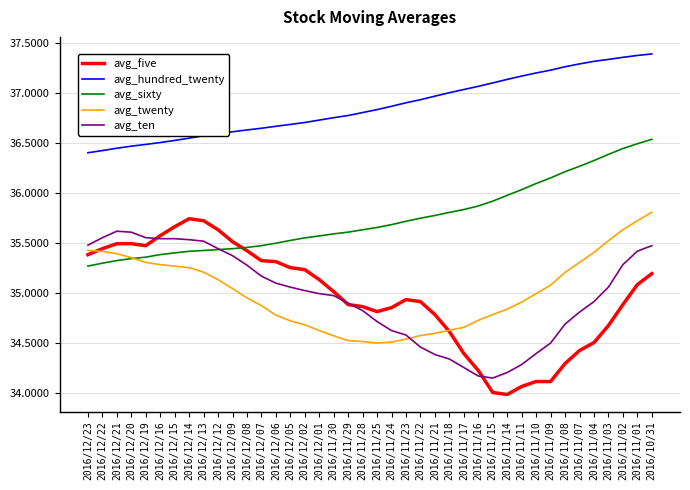

What is the difference between the maximum and minimum values in the avg_ten series?

1.5